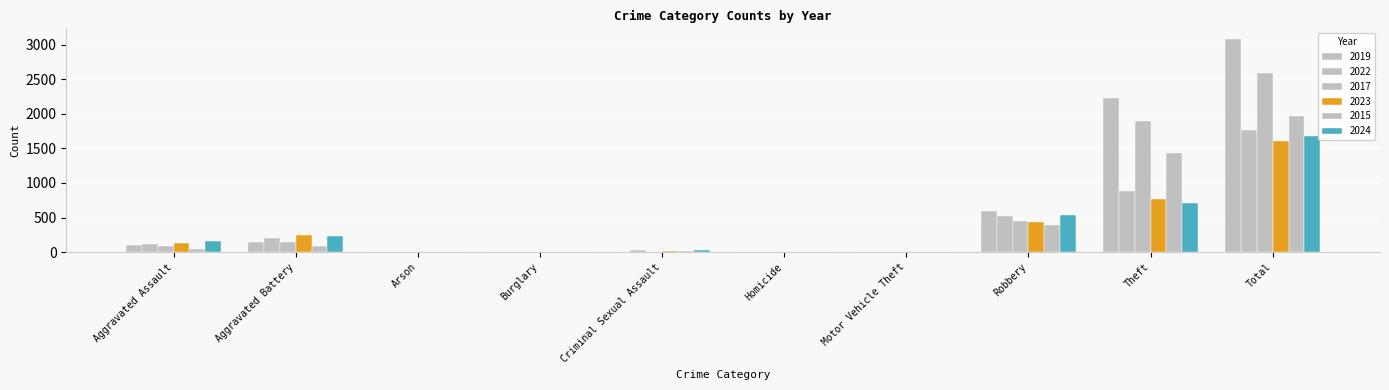

How many categories are shown in the chart?

10